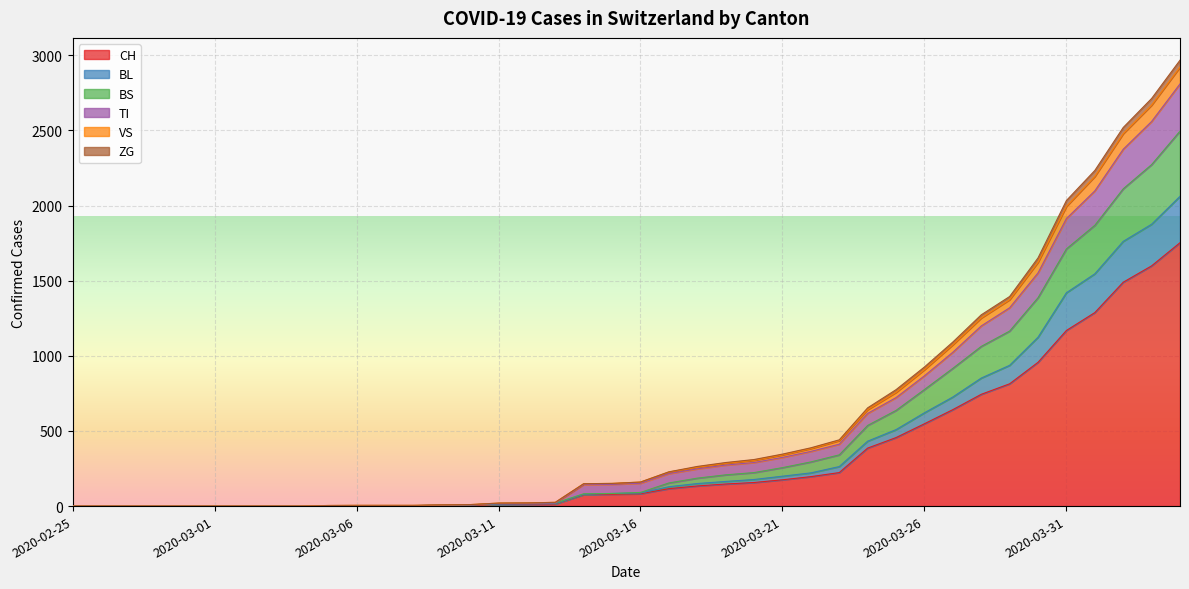

What are all the series names shown in the legend?

CH, BL, BS, TI, VS, ZG